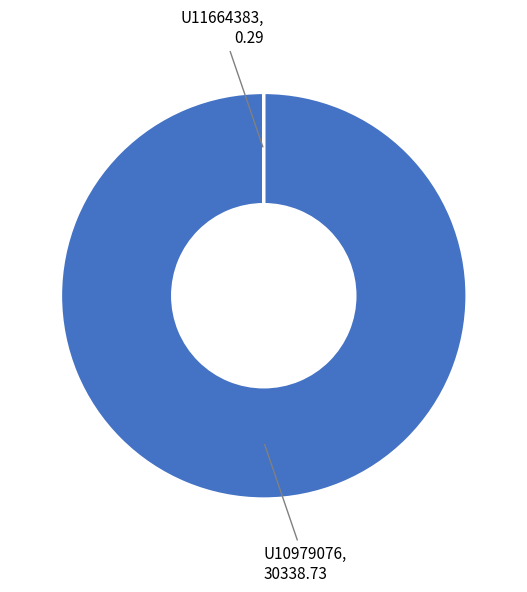

Which category has the biggest portion of the pie?

U10979076